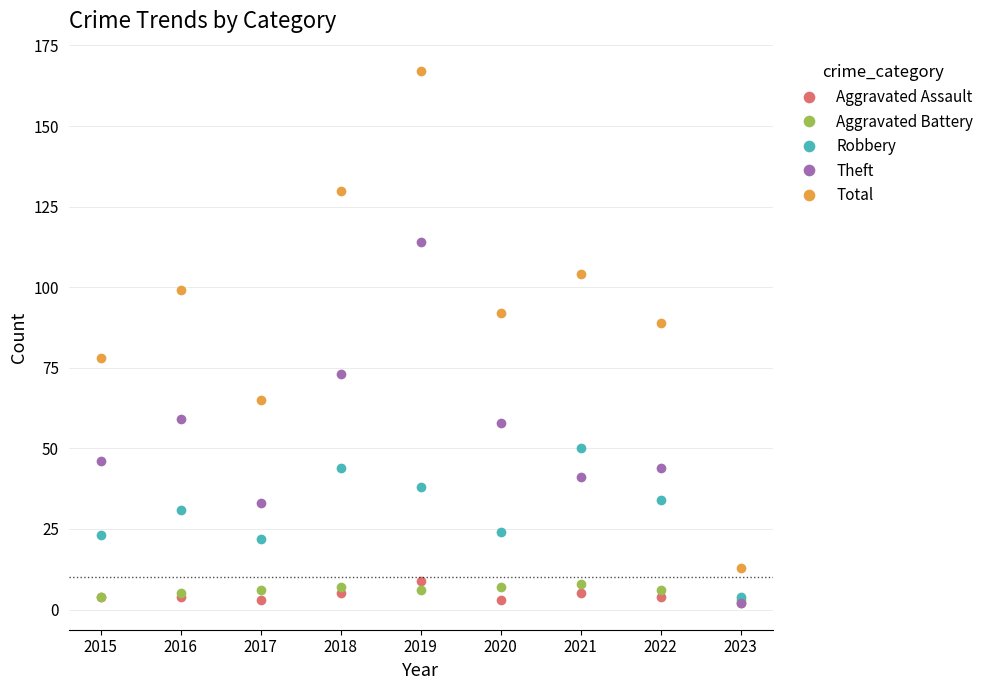

Is the value of Total at 2017 greater than the value of Aggravated Assault at 2022?

Yes